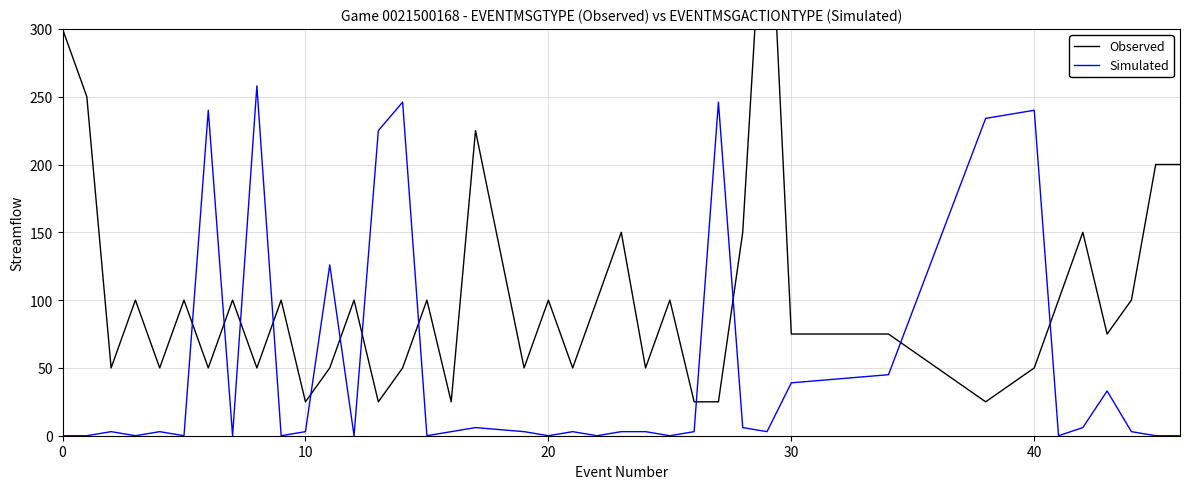

What is the difference between the second highest and minimum values in the Observed series?

275